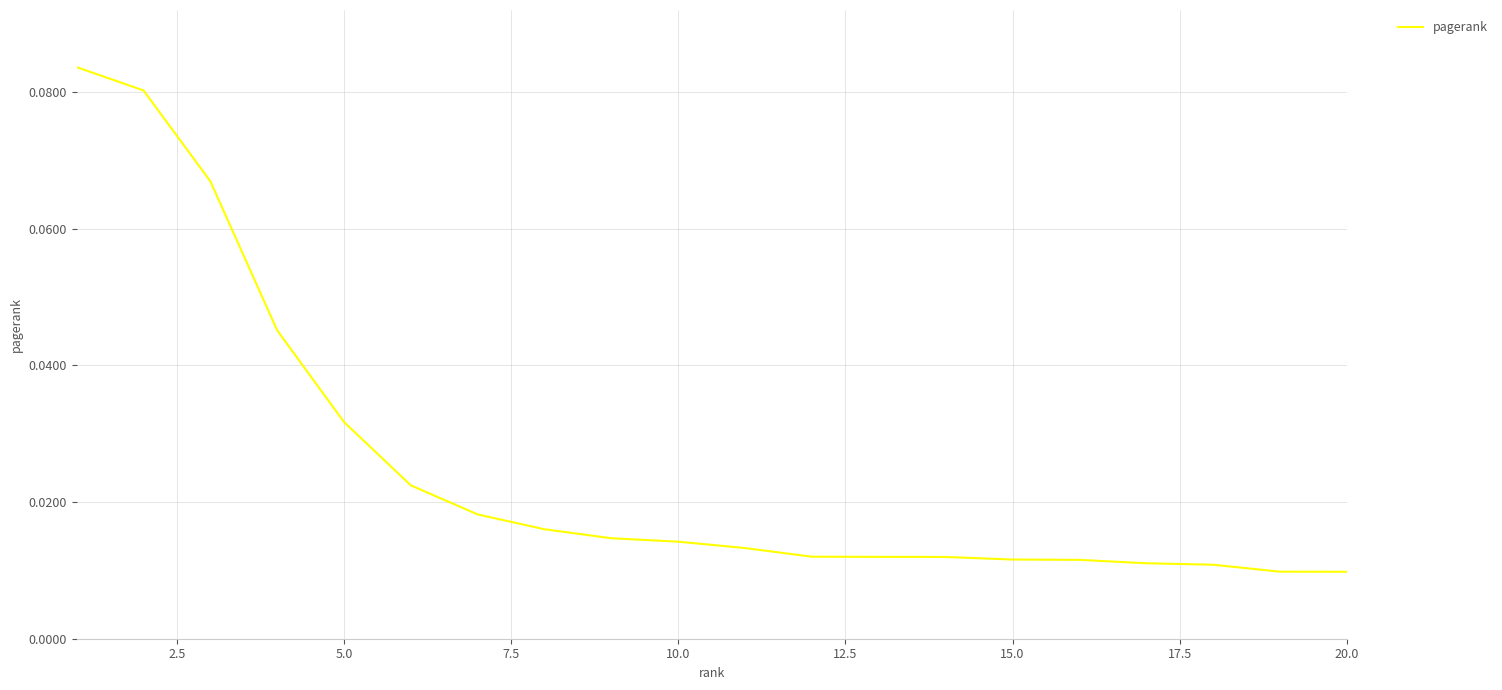

Reading left to right, list all the values displayed in this chart.

0.1	0.1	0.1	0.0	0.0	0.0	0.0	0.0	0.0	0.0	0.0	0.0	0.0	0.0	0.0	0.0	0.0	0.0	0.0	0.0